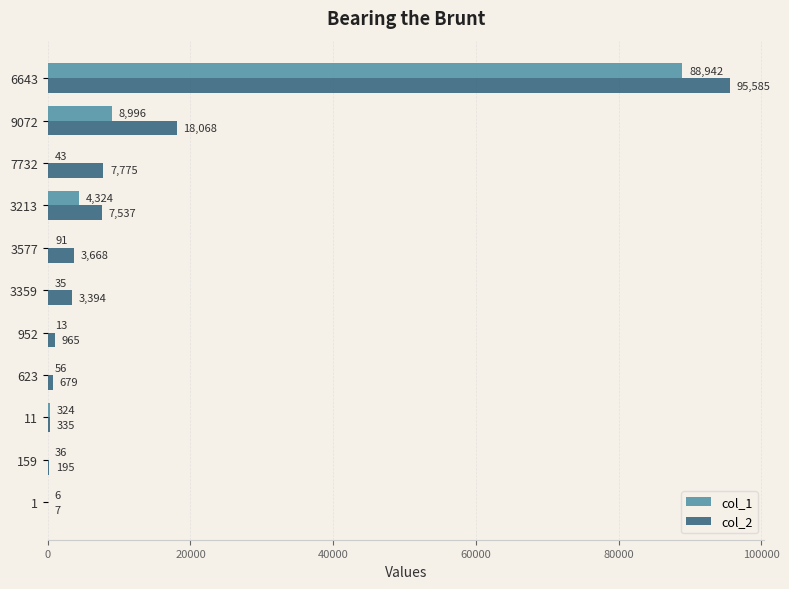

What is the sum of the col_2 values at 952 and 1?

972